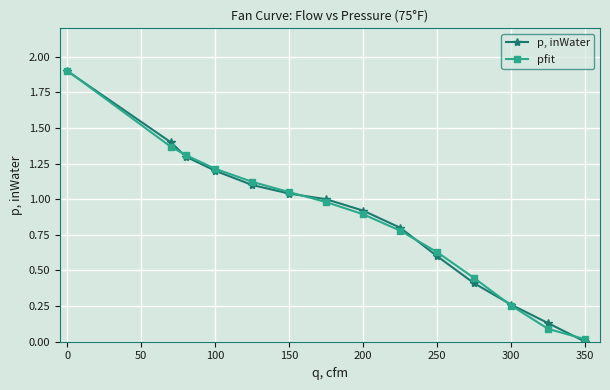

Rank the series by their average value, from lowest to highest.

pfit, p, inWater